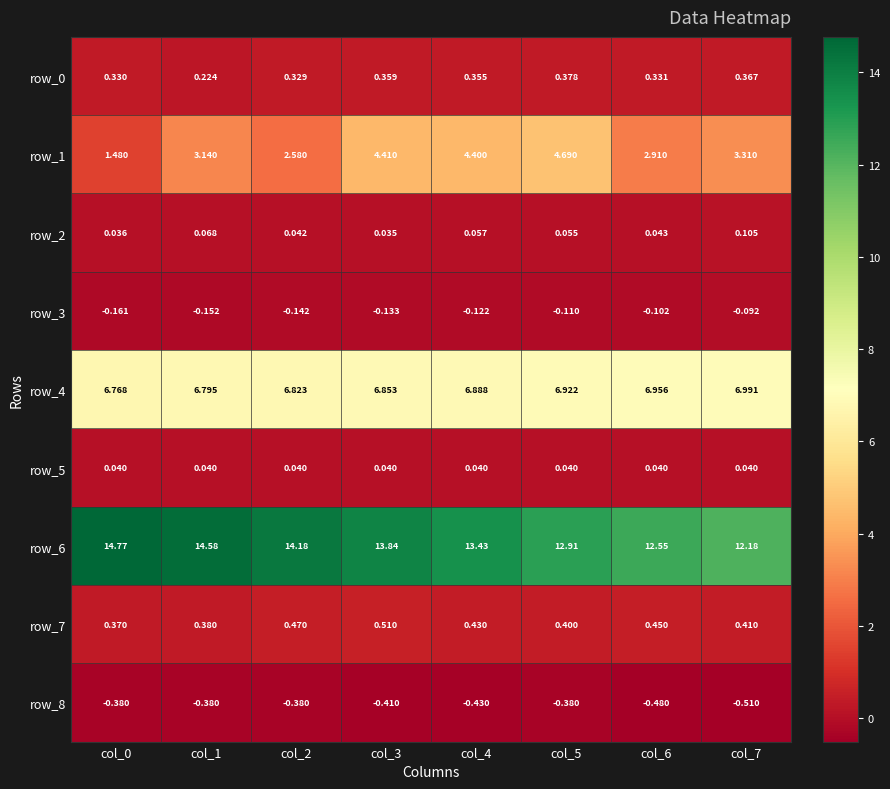

Is the value of row_3 at col_7 greater than the value of row_0 at col_7?

No